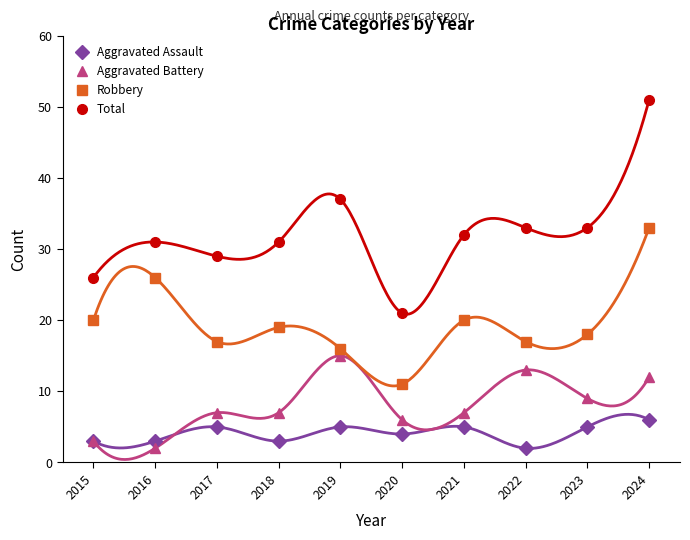

Which category has the highest value across all series?

2024